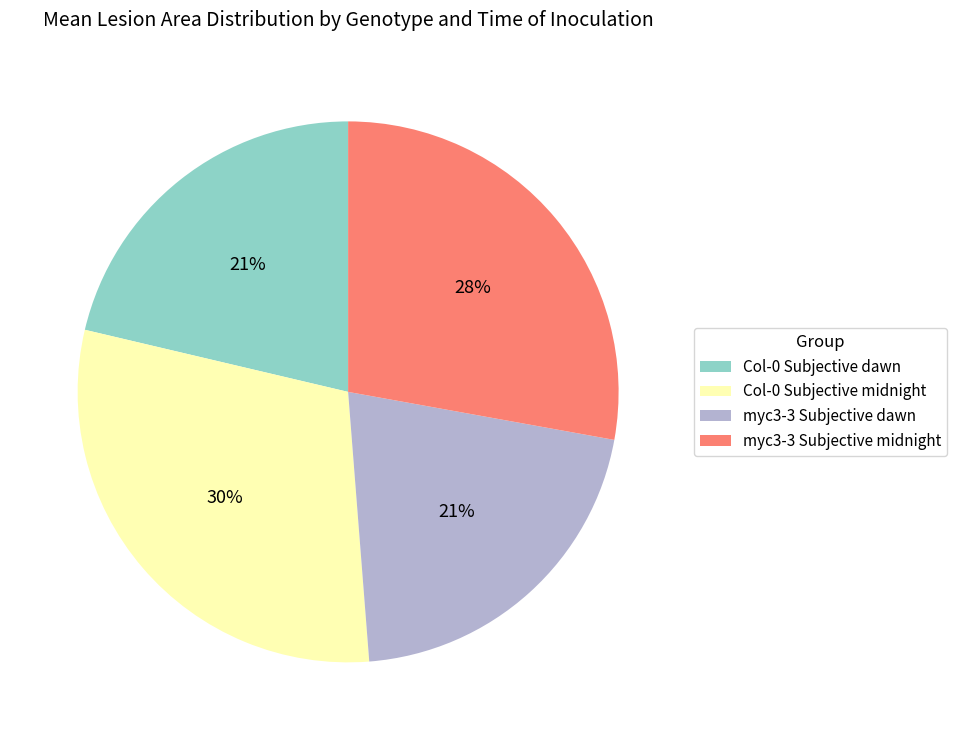

Is it true that Col-0 Subjective midnight is 45% of the pie?

False